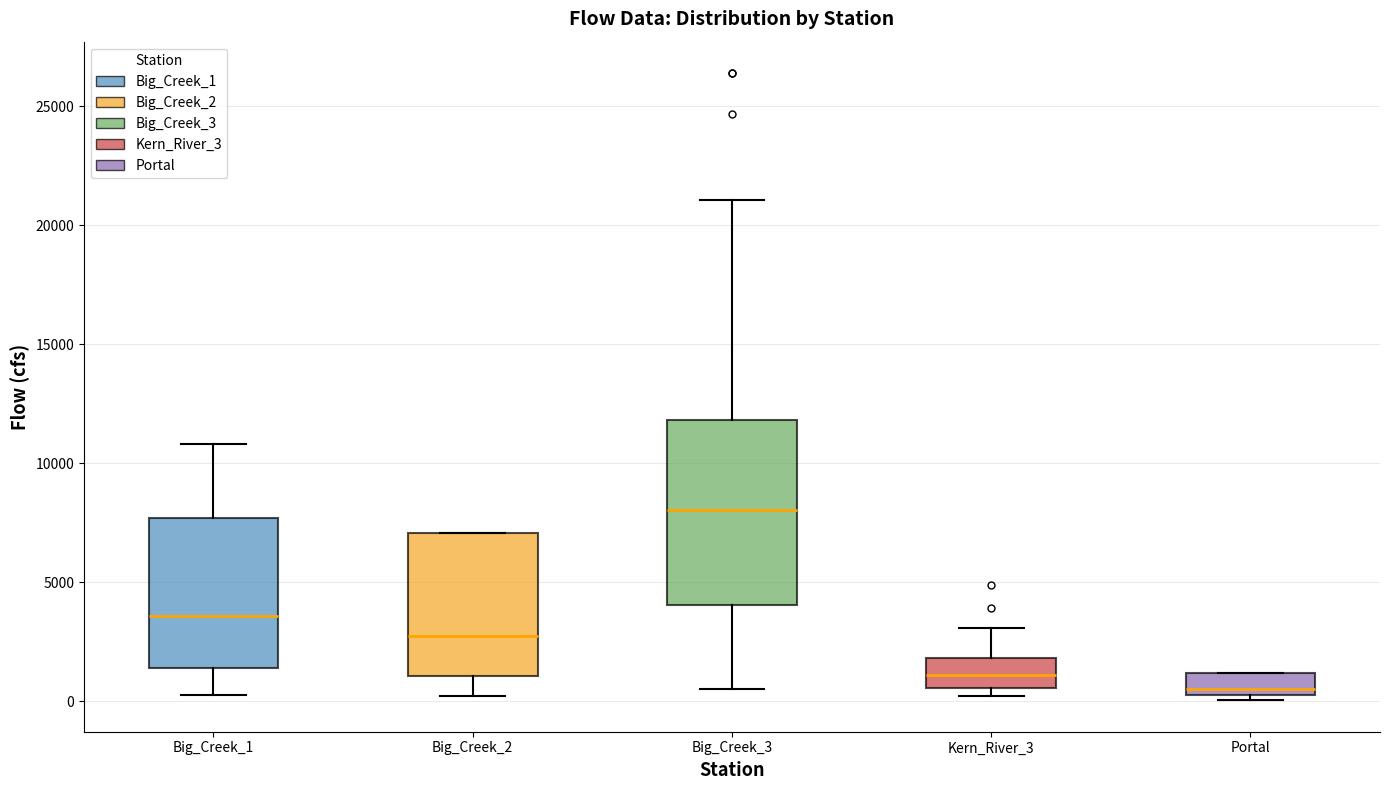

Comparing the boxes themselves (not the whiskers), which one is the tallest?

Big_Creek_3